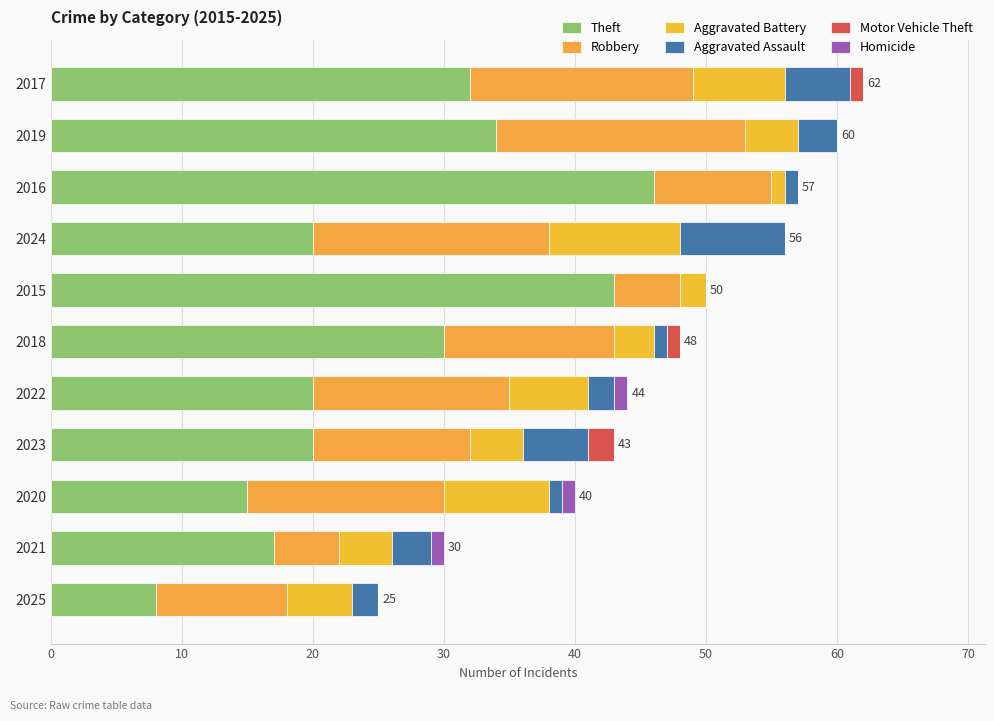

How many categories are shown in the chart?

11